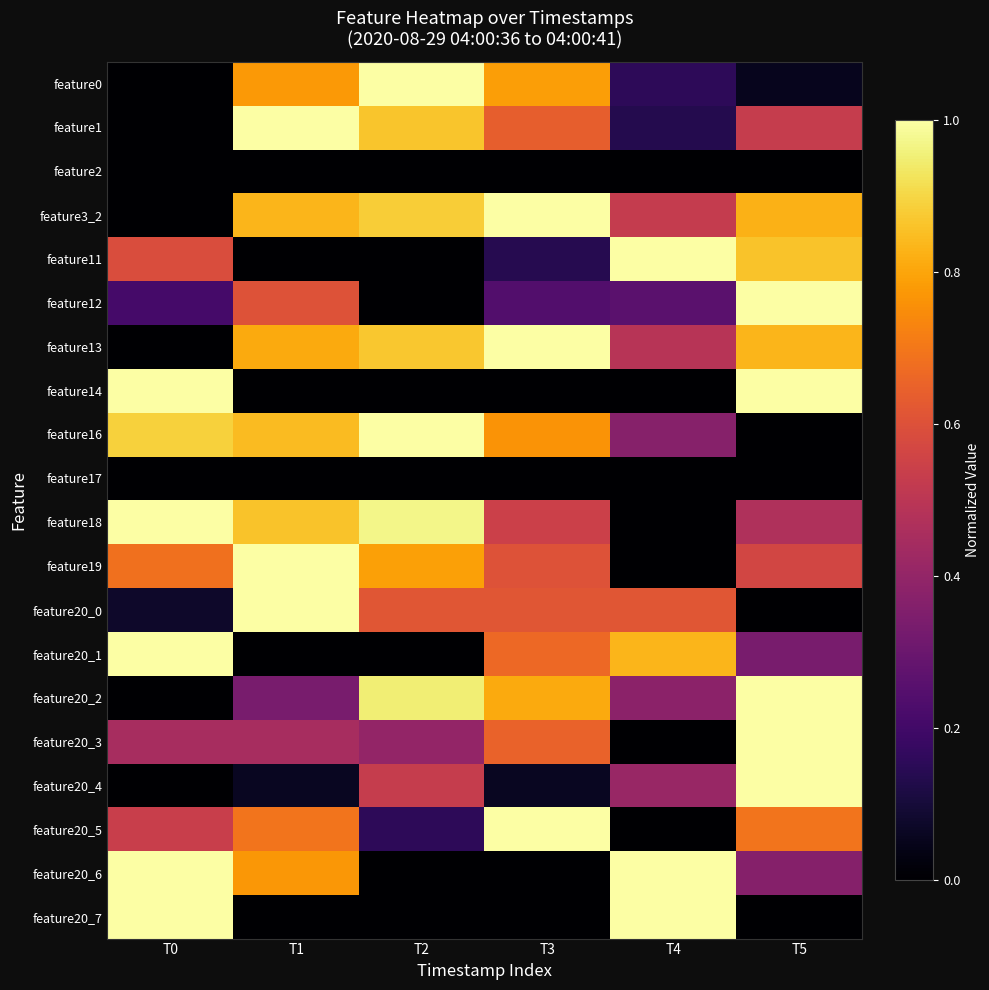

How many data points does each series have?

6